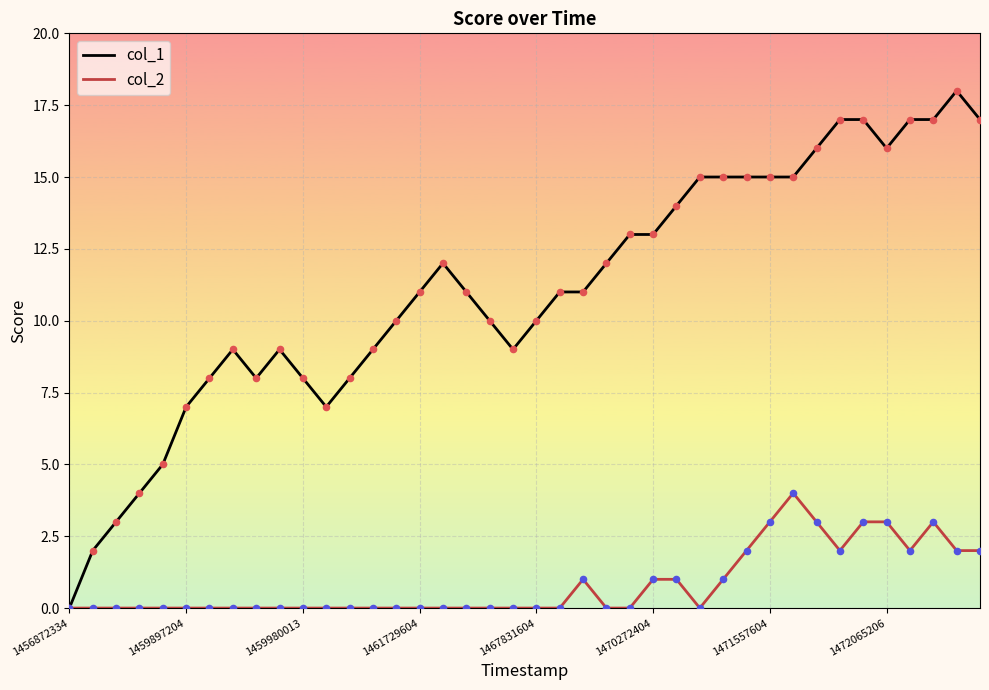

What are all the series names shown in the legend?

col_1, col_2